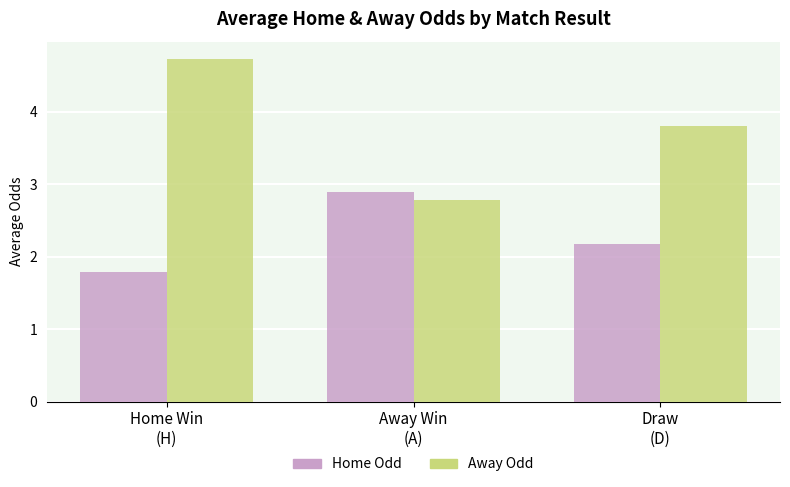

What is the maximum value shown in the chart?

4.7